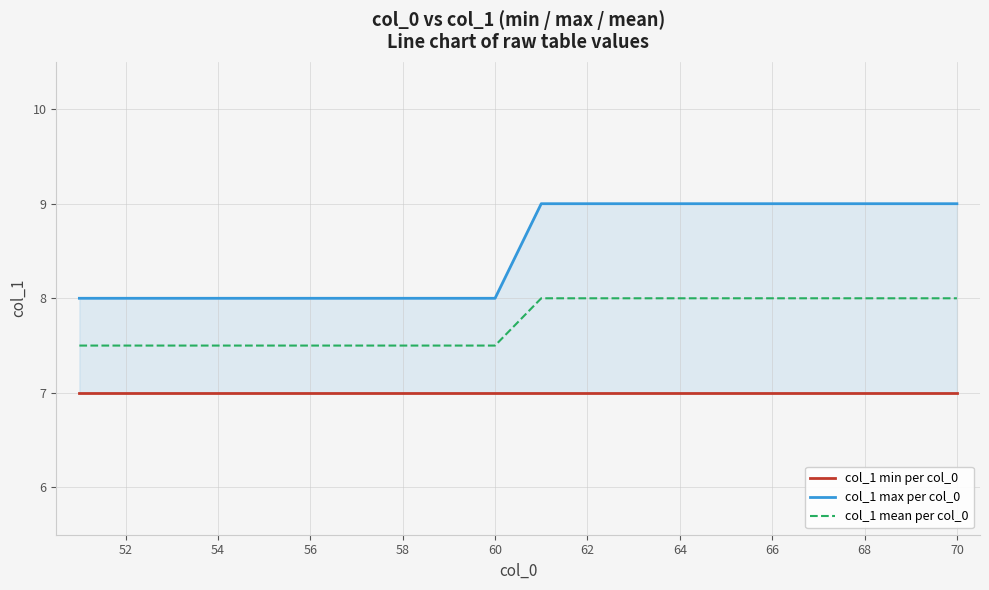

What is the sum of the col_1 mean per col_0 values at 64 and 52?

15.5